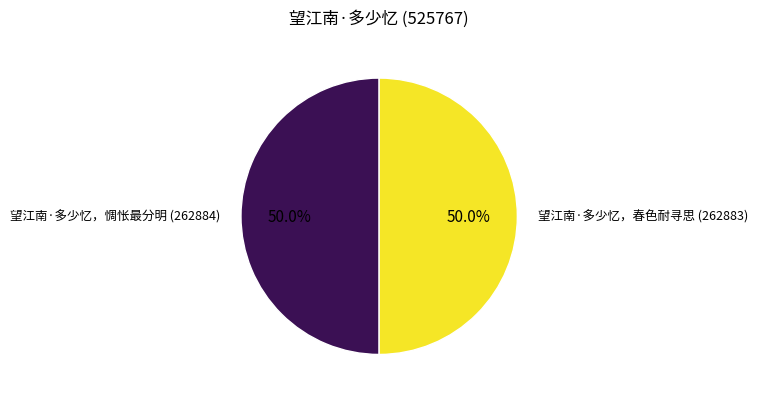

Approximately how many times larger is the value at 望江南·多少忆，惆怅最分明 compared to 望江南·多少忆，春色耐寻思?

1.0